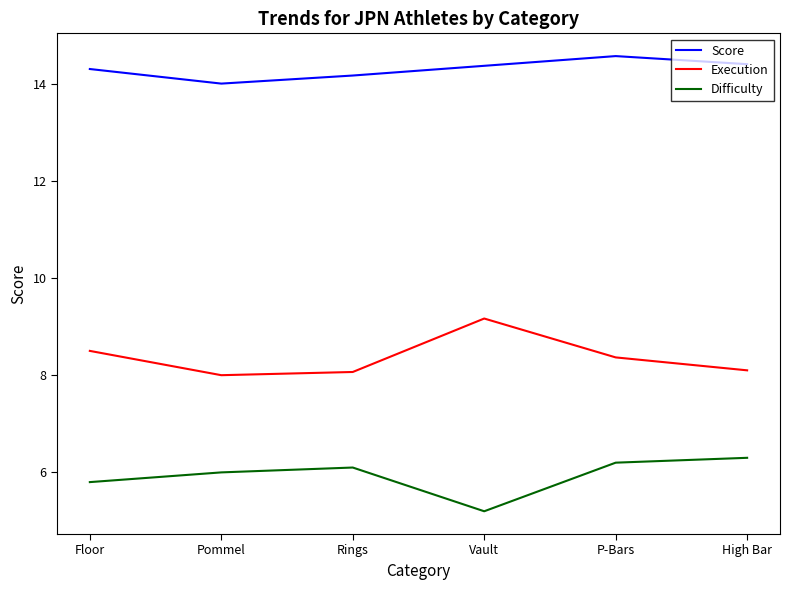

What value does the Score series have at Pommel?

14.0